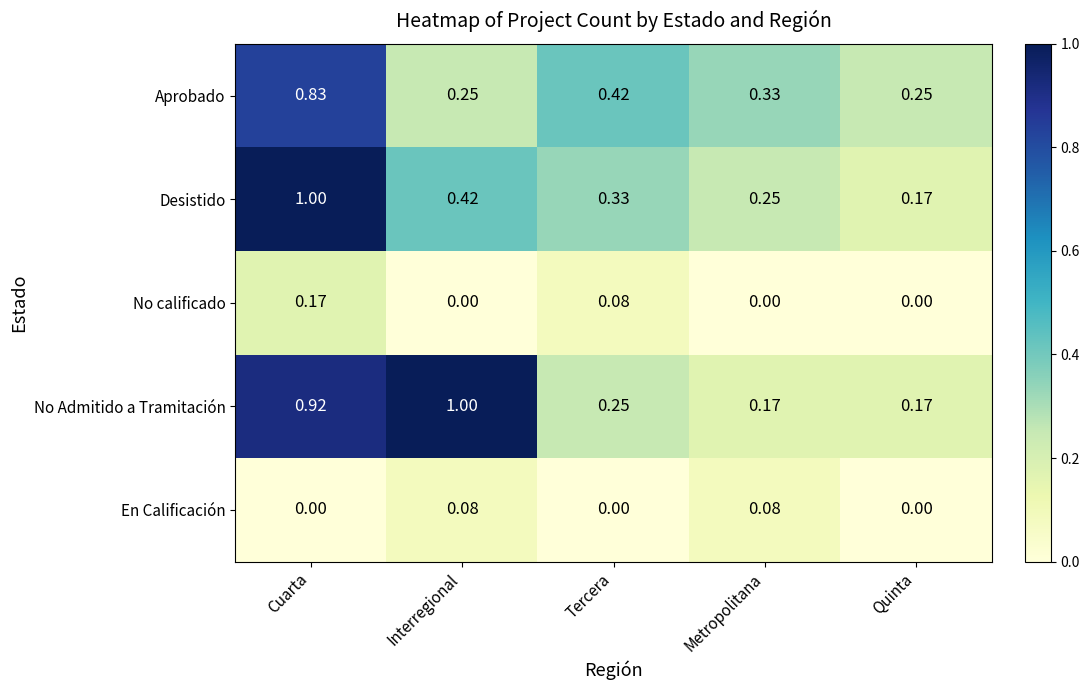

At Interregional, list the series in order from largest to smallest.

No Admitido a Tramitación, Desistido, Aprobado, En Calificación, No calificado